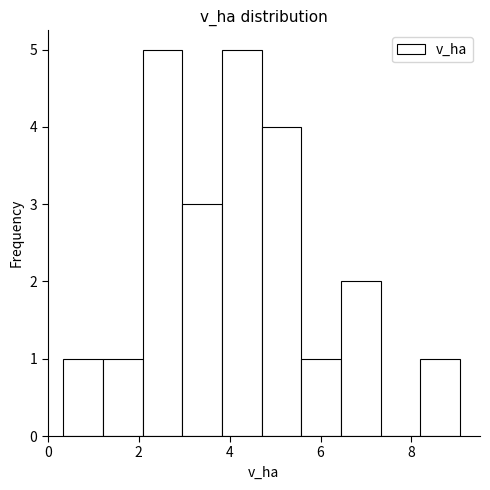

Reading left to right, transcribe this chart: for each bar, give the range it covers on the x-axis and its height. Neither the bar edges nor the heights are printed on the chart, so give them approximately, as read against the axes.

0.4 to 1.2: 1
1.2 to 2.0: 1
2.0 to 3.0: 5
3.0 to 3.8: 3
3.8 to 4.8: 5
4.8 to 5.6: 4
5.6 to 6.4: 1
6.4 to 7.4: 2
7.4 to 8.2: 0
8.2 to 9.0: 1